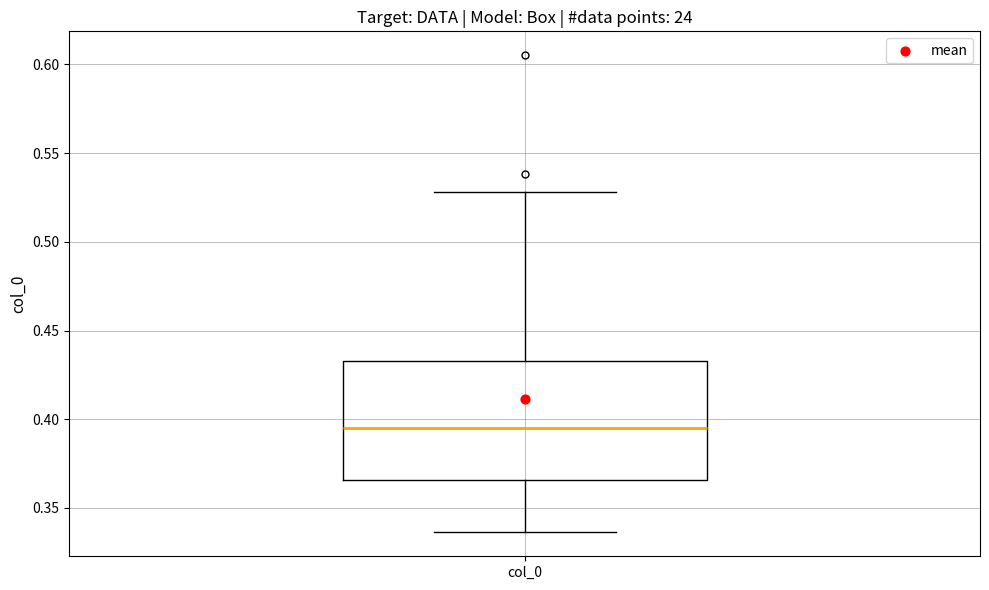

Where does the median line of the box for col_0 sit on the y-axis? The values are not printed on the chart, so give them approximately, as read against the axis.

0.395